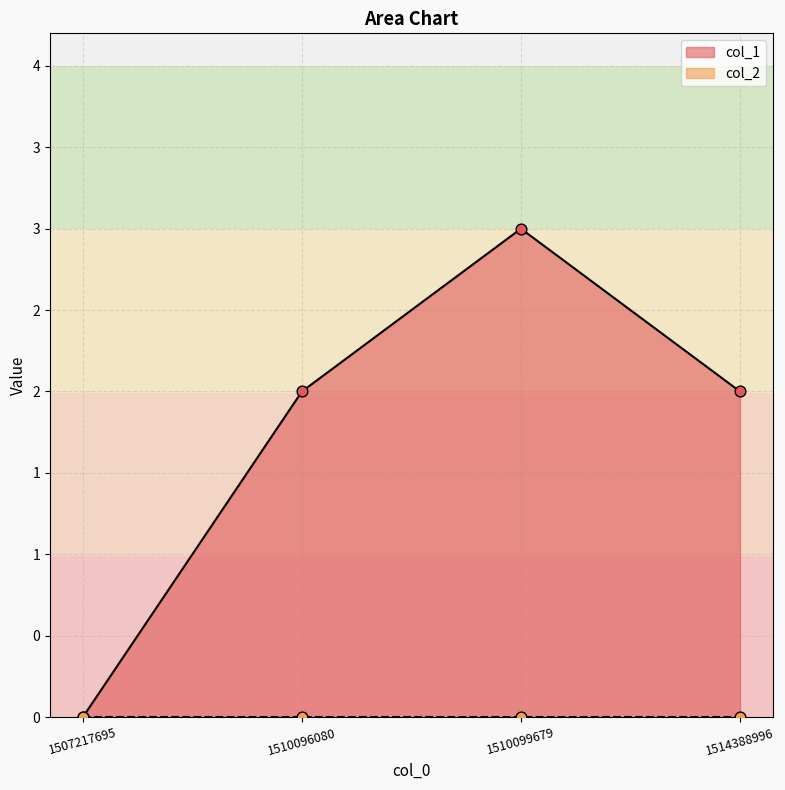

Between 1510096080 and 1510099679, which is larger?

1510099679